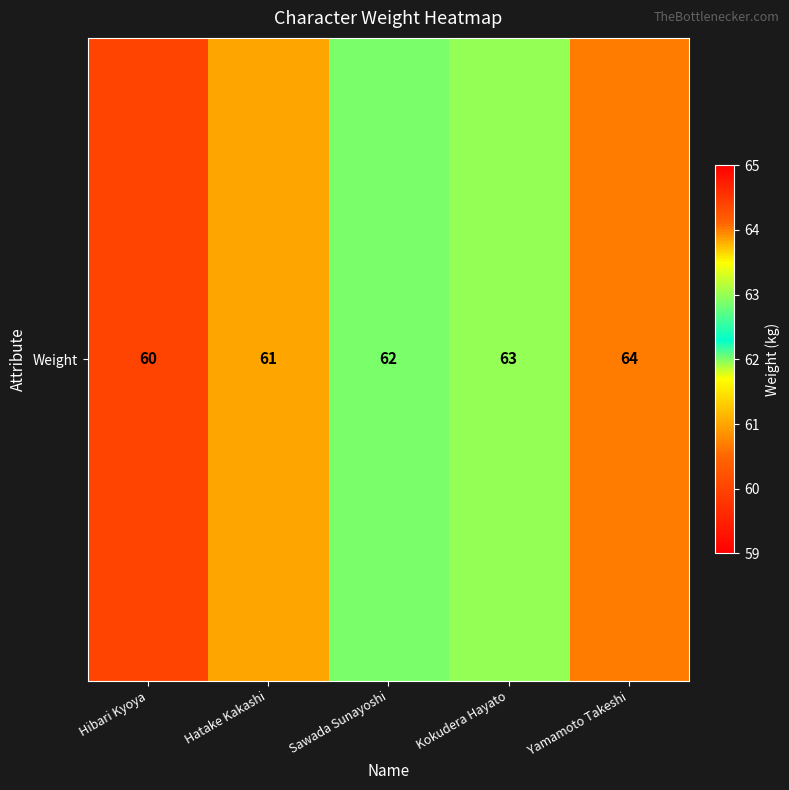

List the labels in order of value, largest first.

Yamamoto Takeshi, Kokudera Hayato, Sawada Sunayoshi, Hatake Kakashi, Hibari Kyoya